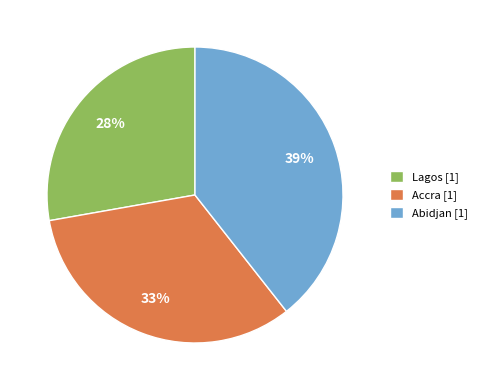

To the nearest percent, what is the average slice percentage?

33%